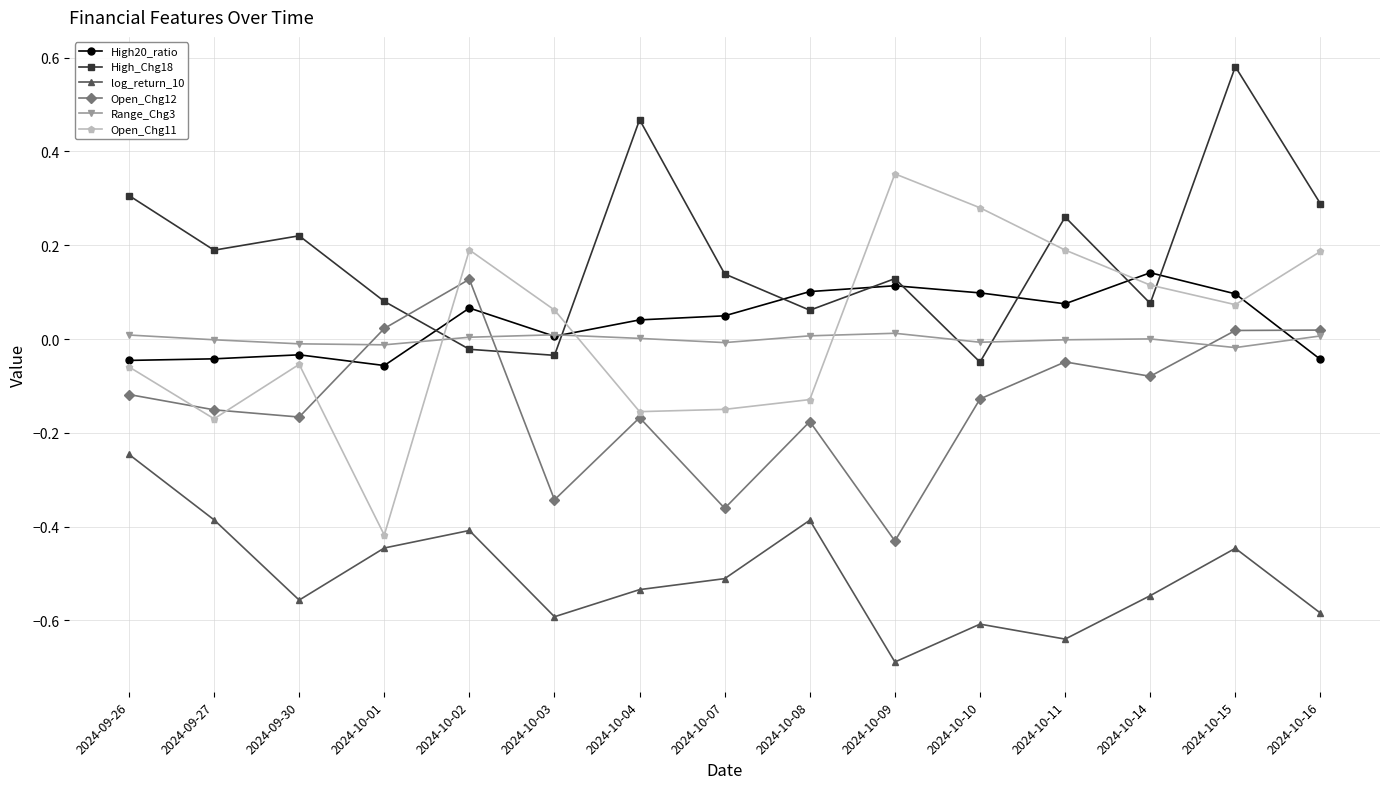

Which series ends up on top after the final intersection of High20_ratio and Open_Chg12?

Open_Chg12